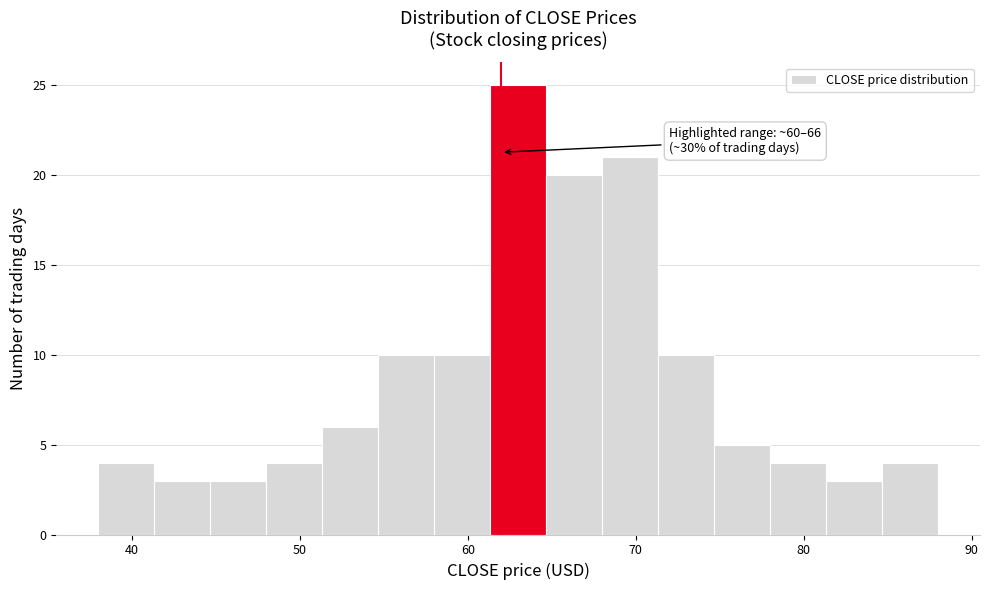

Read against the x-axis, roughly where is the centre of the tallest bar?

63